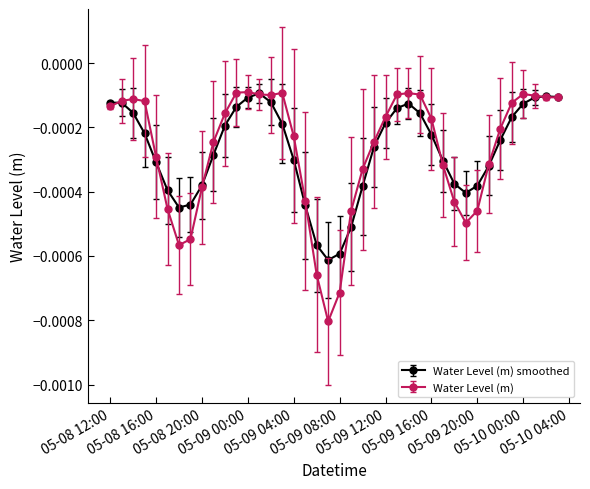

True or false: Water Level (m) smoothed has more than 2 points higher than both neighbors.

True